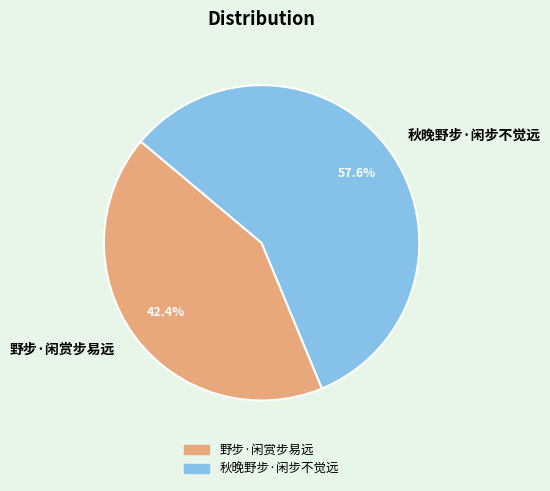

Approximately how many times larger is the value at 野步·闲赏步易远 compared to 秋晚野步·闲步不觉远?

0.7